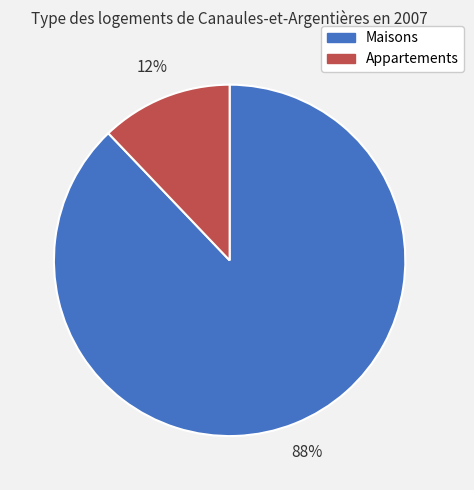

Rank the categories by value from lowest to highest.

Appartements, Maisons